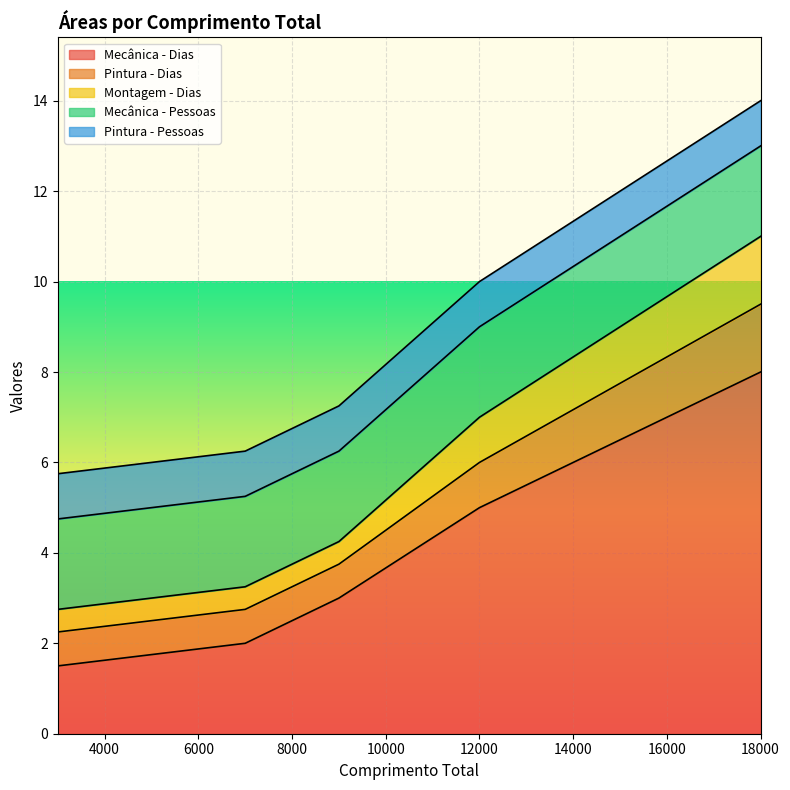

True or false: Mecânica - Pessoas and Pintura - Dias cross at least once.

False